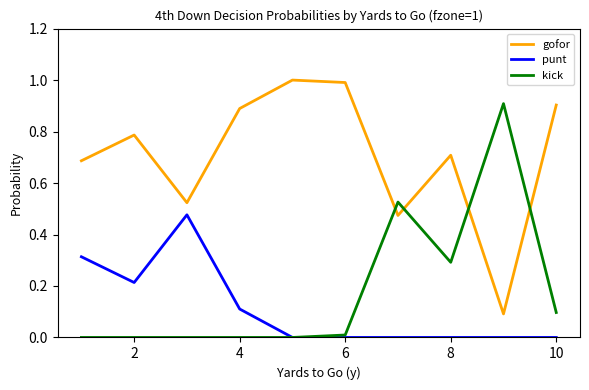

Does the chart display data point markers on the line(s)?

No